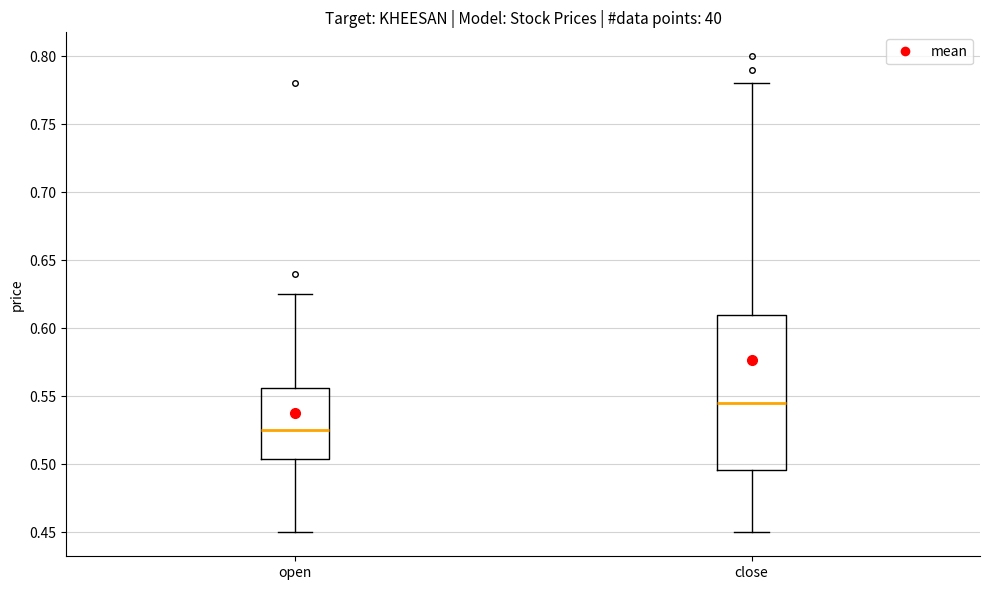

Reading left to right, transcribe this box plot: for each box, give where its median line is, the range the box spans, and where its two whiskers end, as read against the y-axis. The values are not printed on the chart, so give them approximately, as read against the axis.

open: median 0.525, box 0.505 to 0.555, whiskers 0.450 to 0.625
close: median 0.545, box 0.495 to 0.610, whiskers 0.450 to 0.780